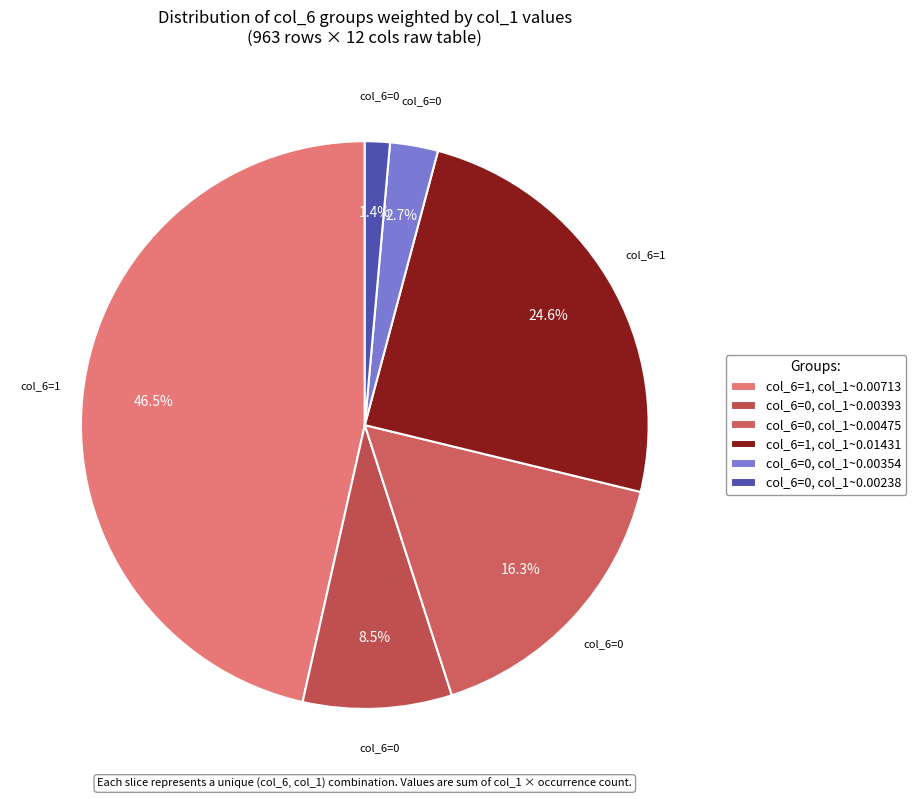

How many slices are in this pie chart?

6